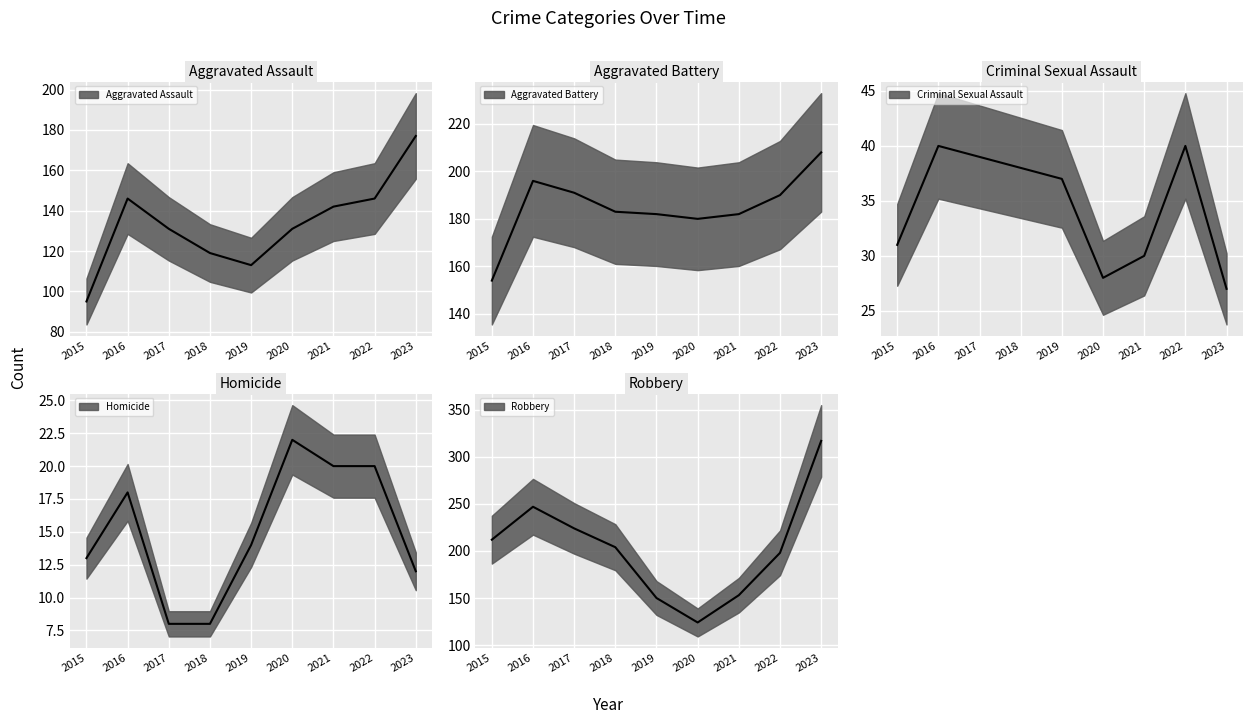

Between 2016 and 2017, which series saw the biggest shift?

Robbery